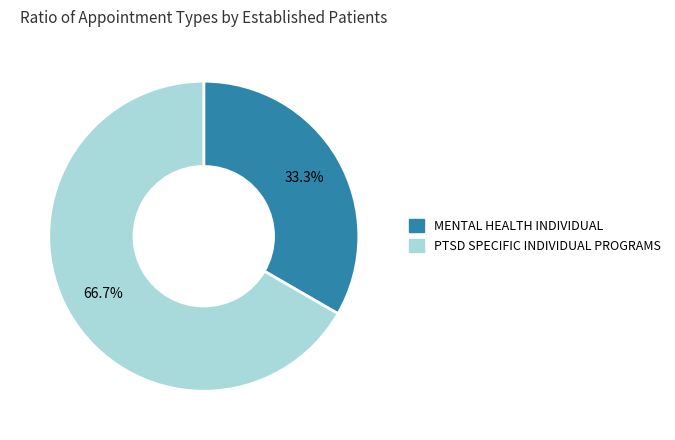

Do PTSD SPECIFIC INDIVIDUAL PROGRAMS and MENTAL HEALTH INDIVIDUAL together represent more than half of the pie?

Yes